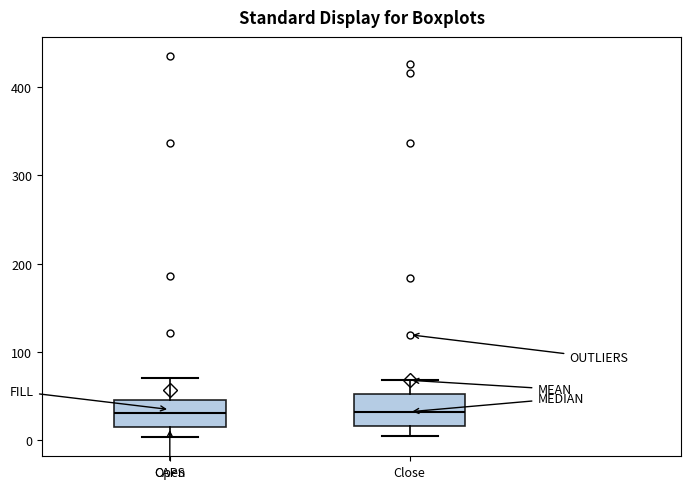

Where is the lower edge of the box for Open on the y-axis? The values are not printed on the chart, so give them approximately, as read against the axis.

10